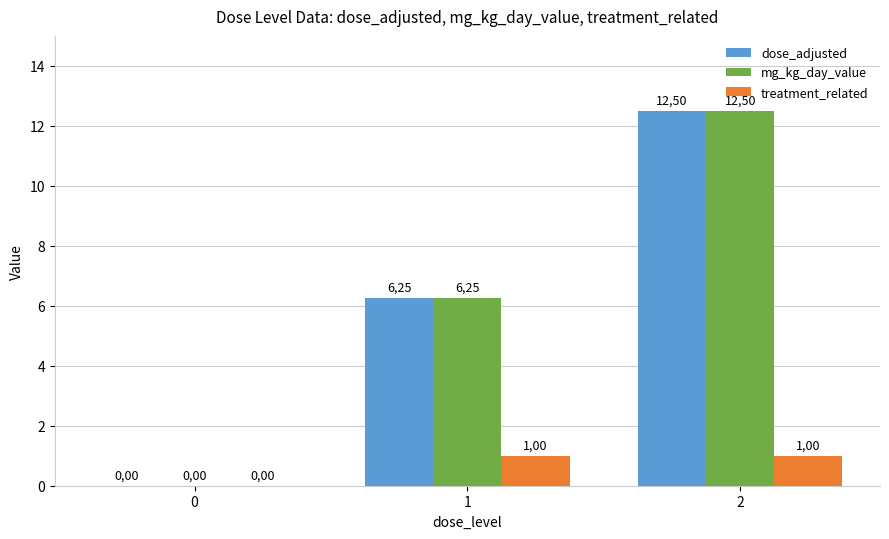

Reading left to right, extract all data points from this chart.

dose_adjusted: 0=0.0	1=6.2	2=12.5
mg_kg_day_value: 0=0.0	1=6.2	2=12.5
treatment_related: 0=0.0	1=1.0	2=1.0